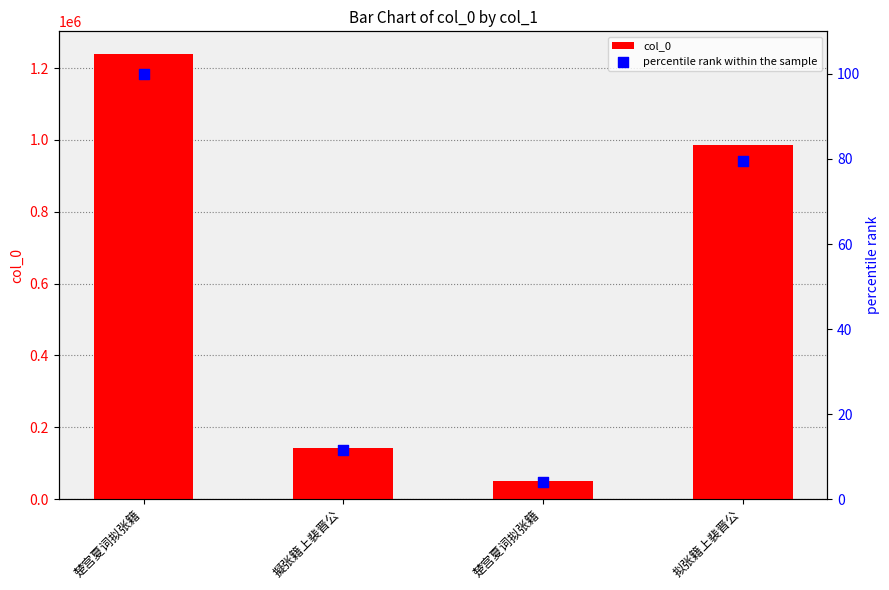

Is the value of percentile rank within the sample at 拟张籍上裴晋公 greater than the value of col_0 at 楚宫夏词拟张籍?

No